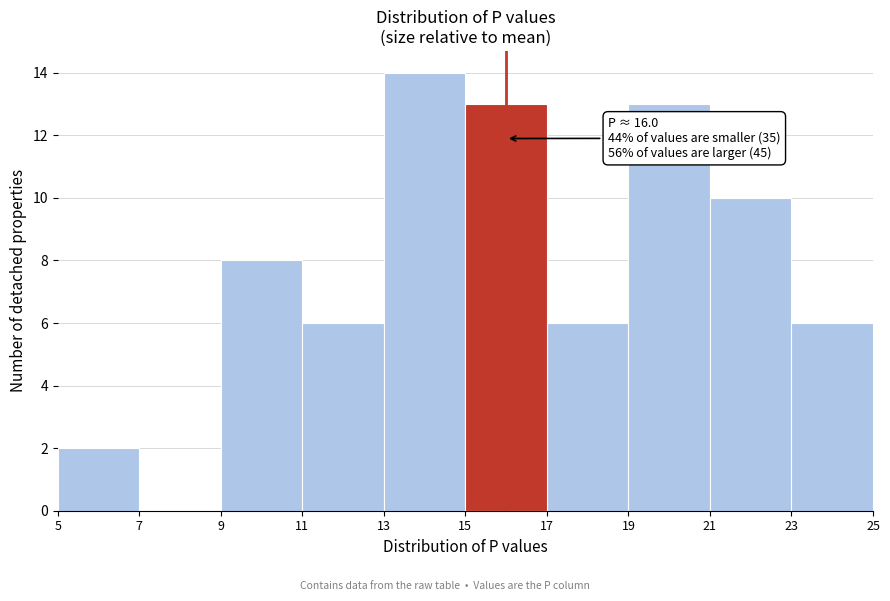

Which range on the x-axis has the tallest bar?

13 to 15